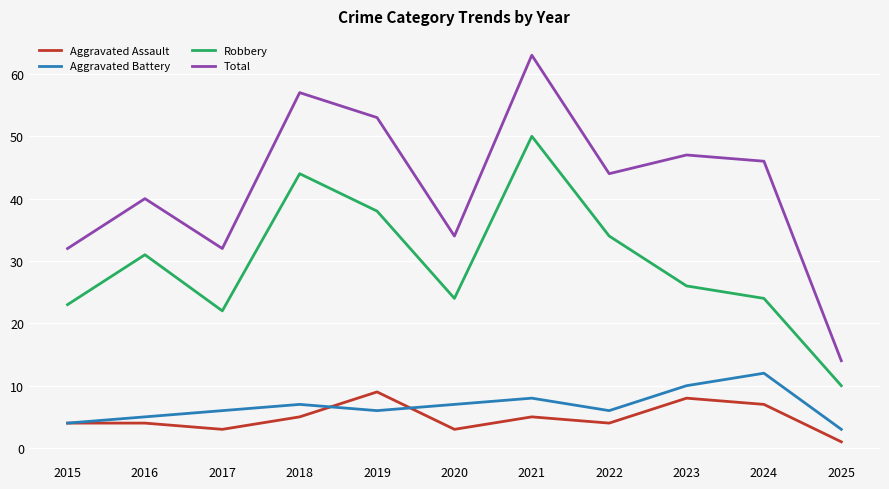

Read the Robbery value at 2017, to the nearest 10.

20